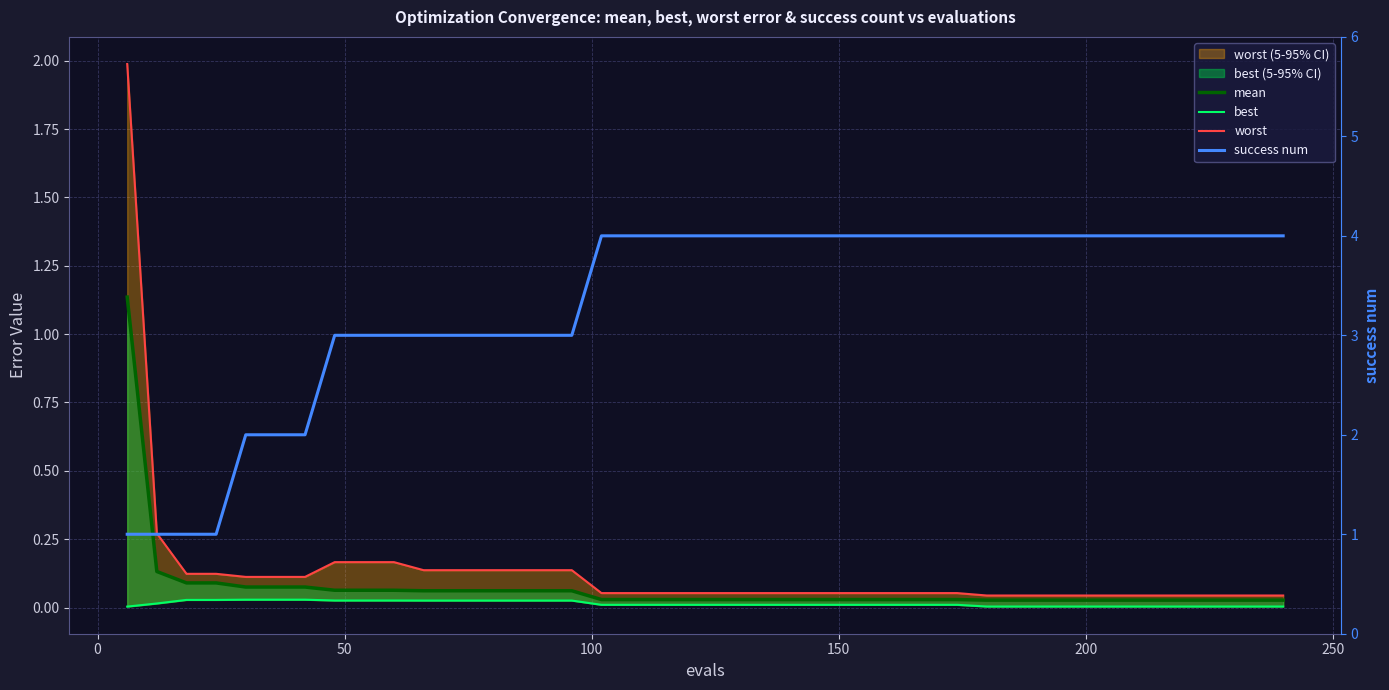

What is the difference between the maximum and minimum values in the success num series?

3.0